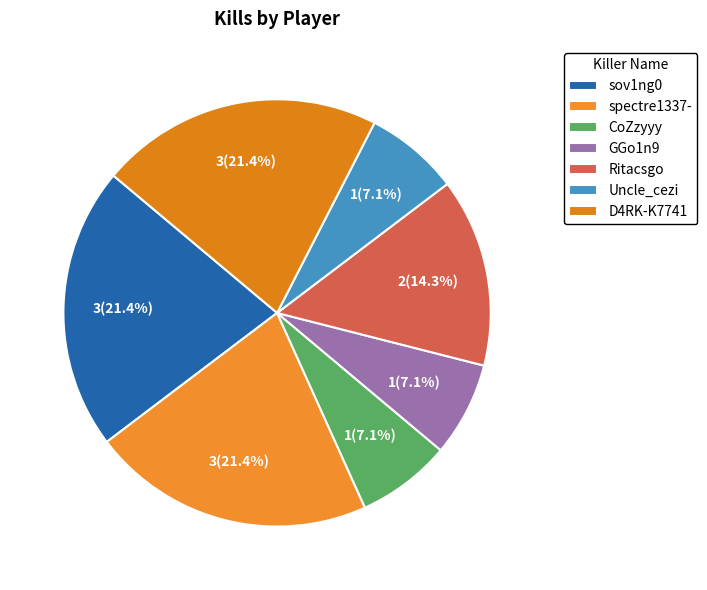

Is there a majority slice in this chart?

No